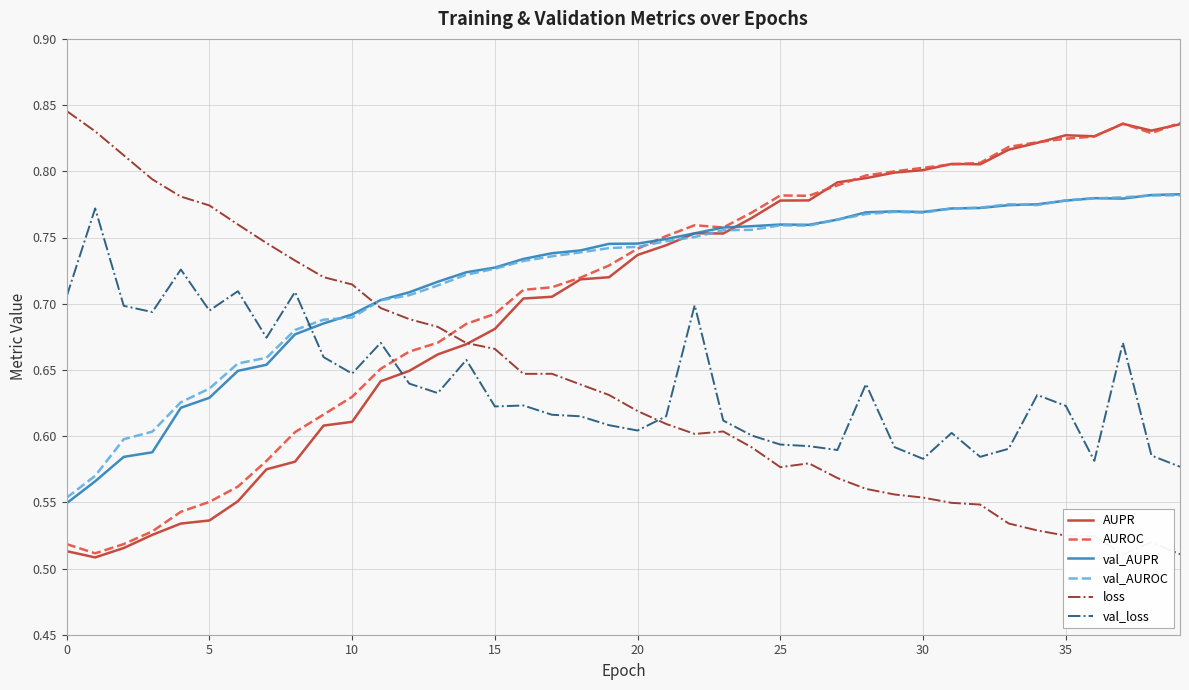

What is the lowest value of the val_AUPR series?

0.5